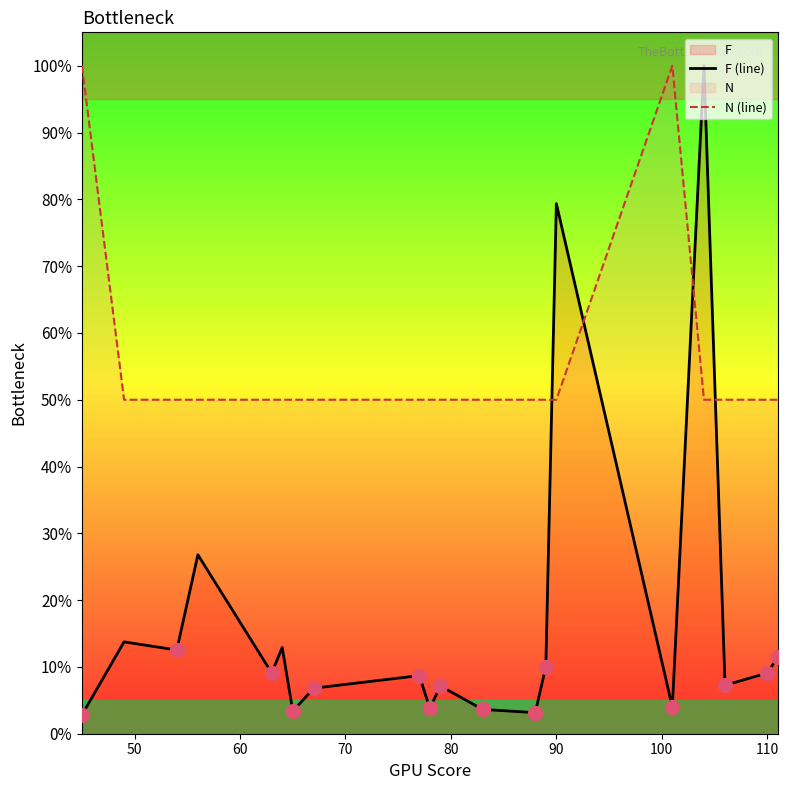

What is the difference between the maximum and minimum values in the N (line) series?

50.0